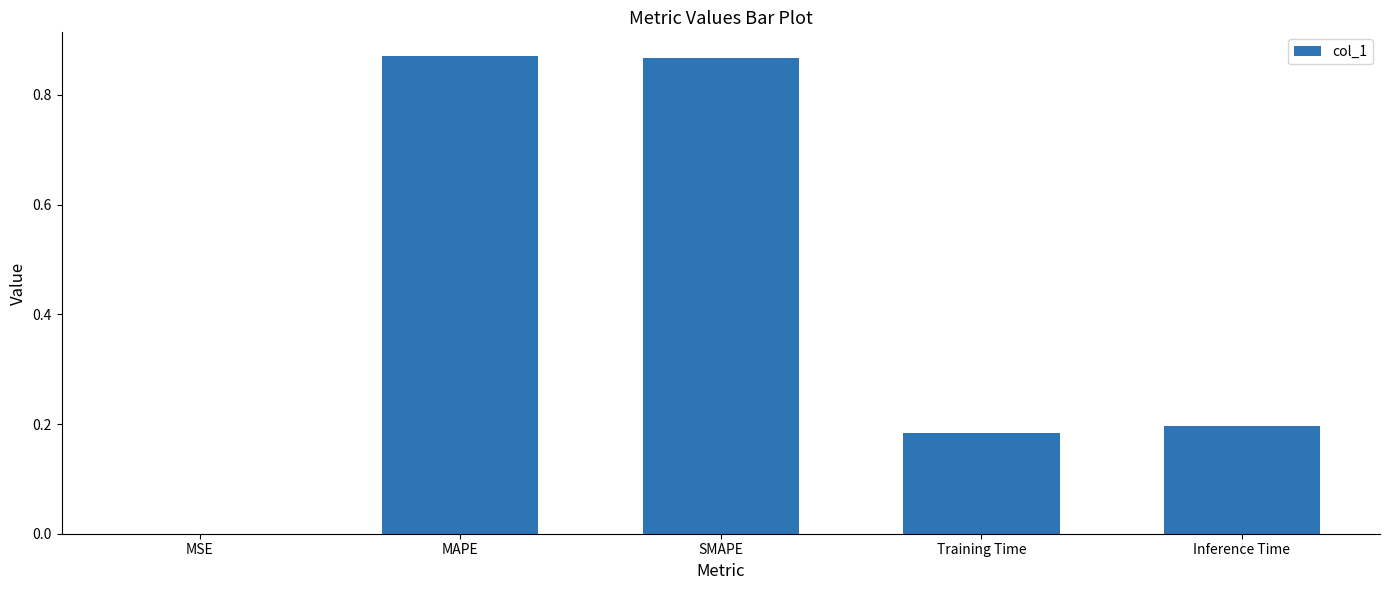

Which has a higher value, MAPE or MSE?

MAPE